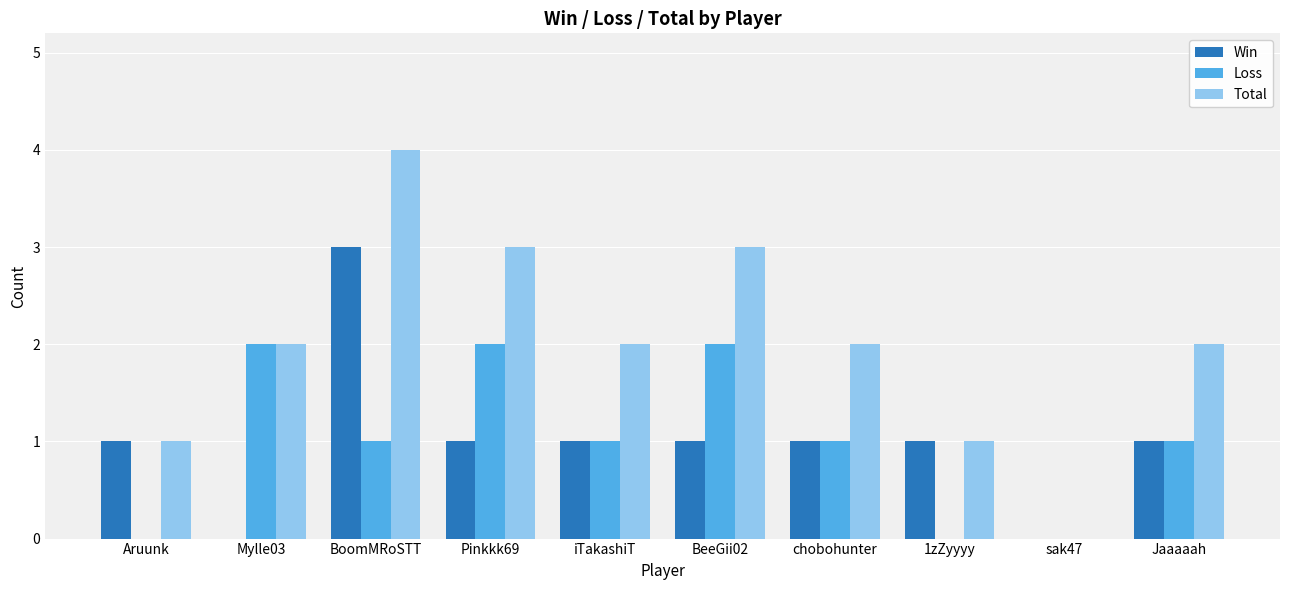

Does the chart contain stacked bars?

No